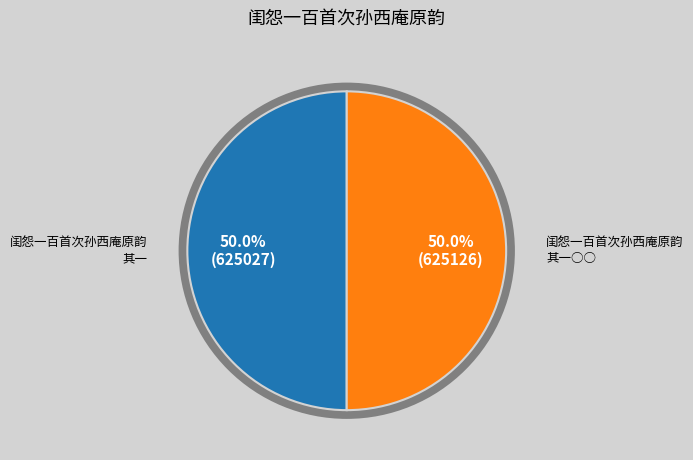

How many slices are in this pie chart?

2